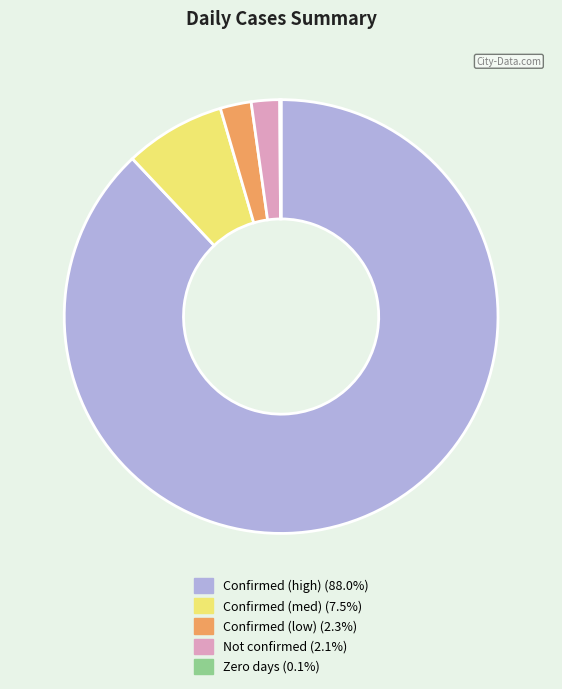

Approximately how many times larger is the value at Not confirmed (2.1%) compared to Confirmed (med) (7.5%)?

0.3